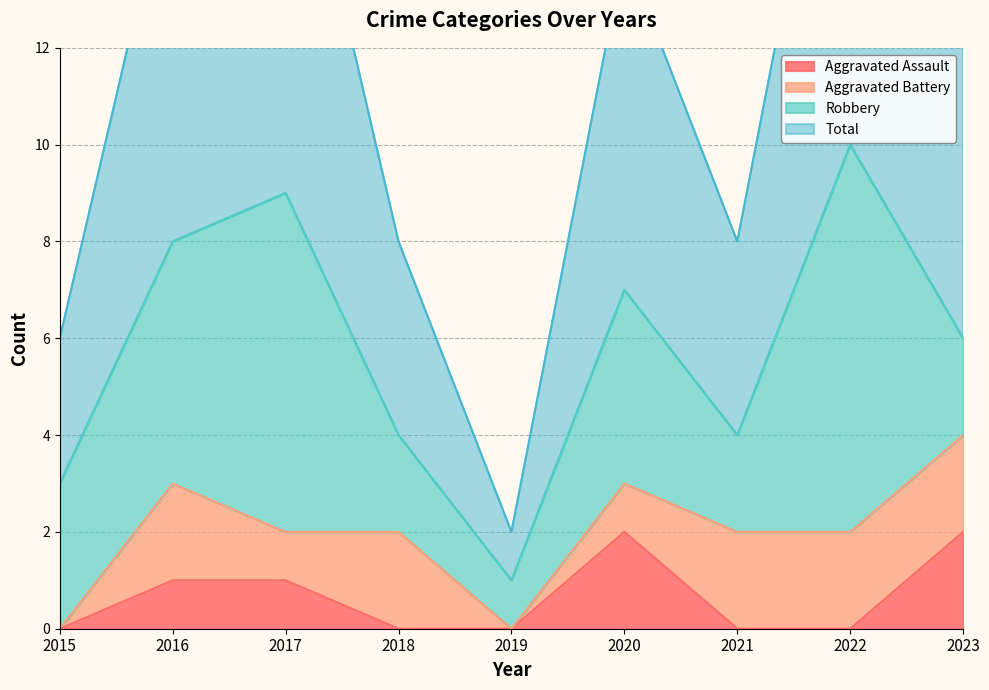

How many data points does each series have?

9